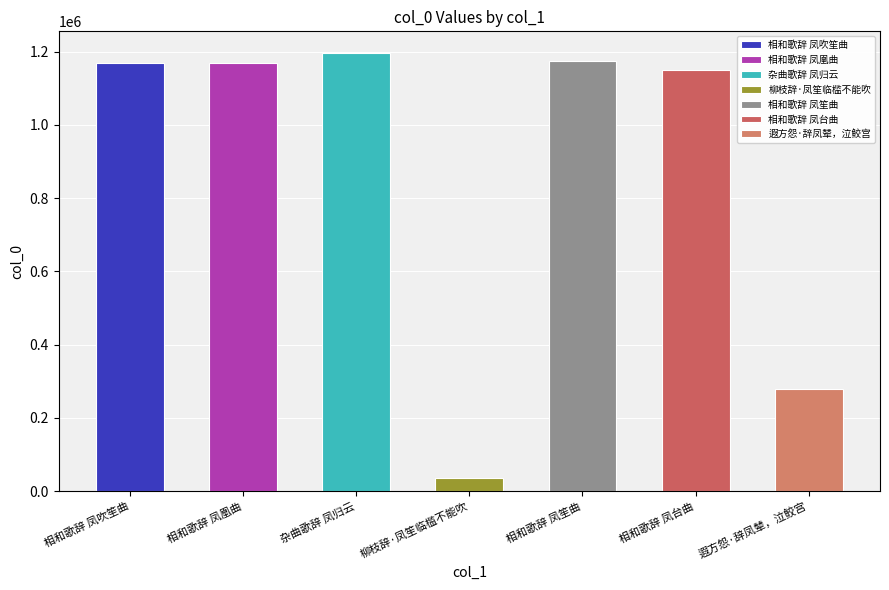

Does the chart contain any negative values?

No